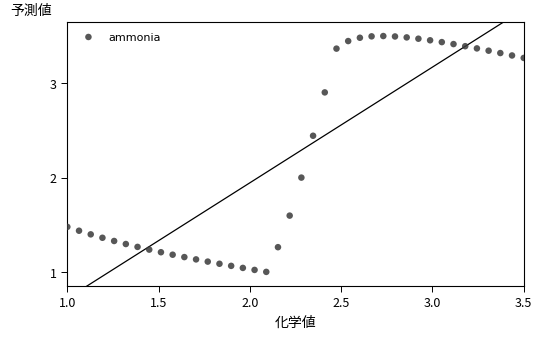

What is the range of Y values (max minus min)?

2.5